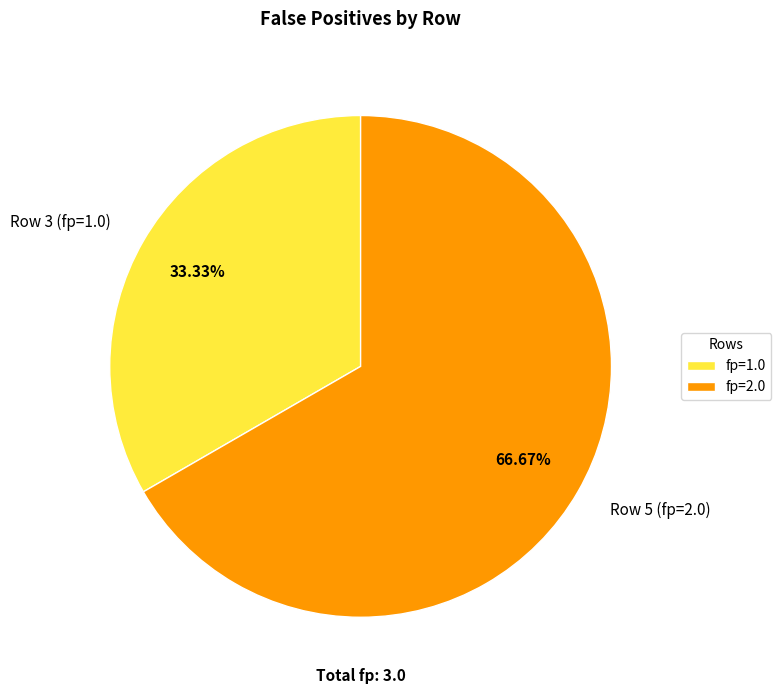

Which slice is the largest?

Row 5 (fp=2.0)